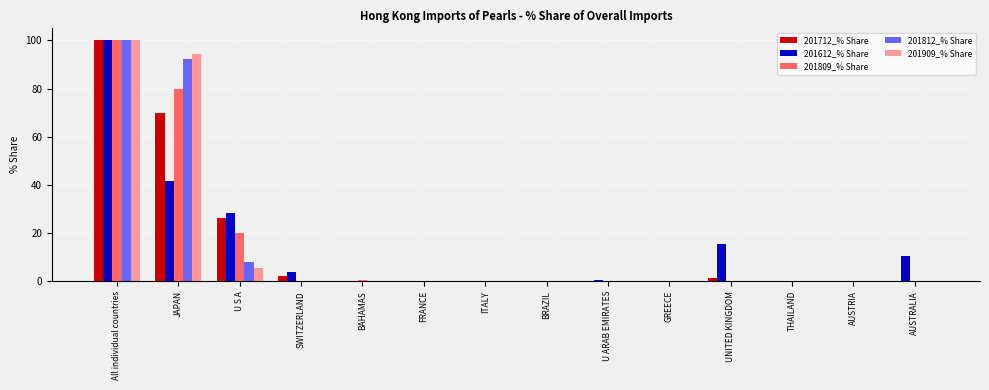

True or false: 201712_% Share has a value of 44.9 at BAHAMAS.

False